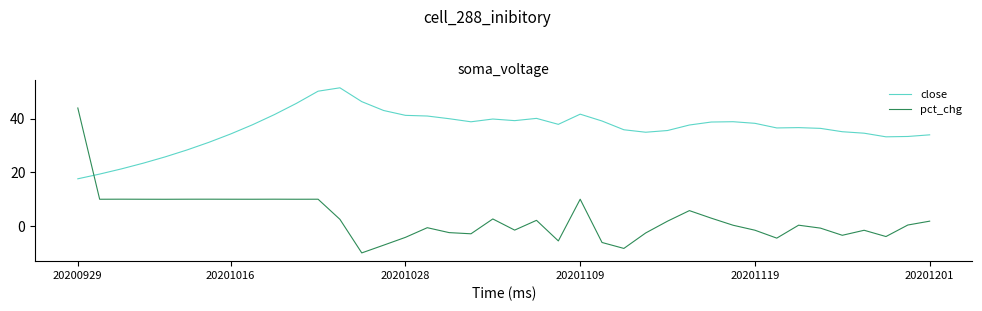

Which series has the largest range (max minus min)?

pct_chg